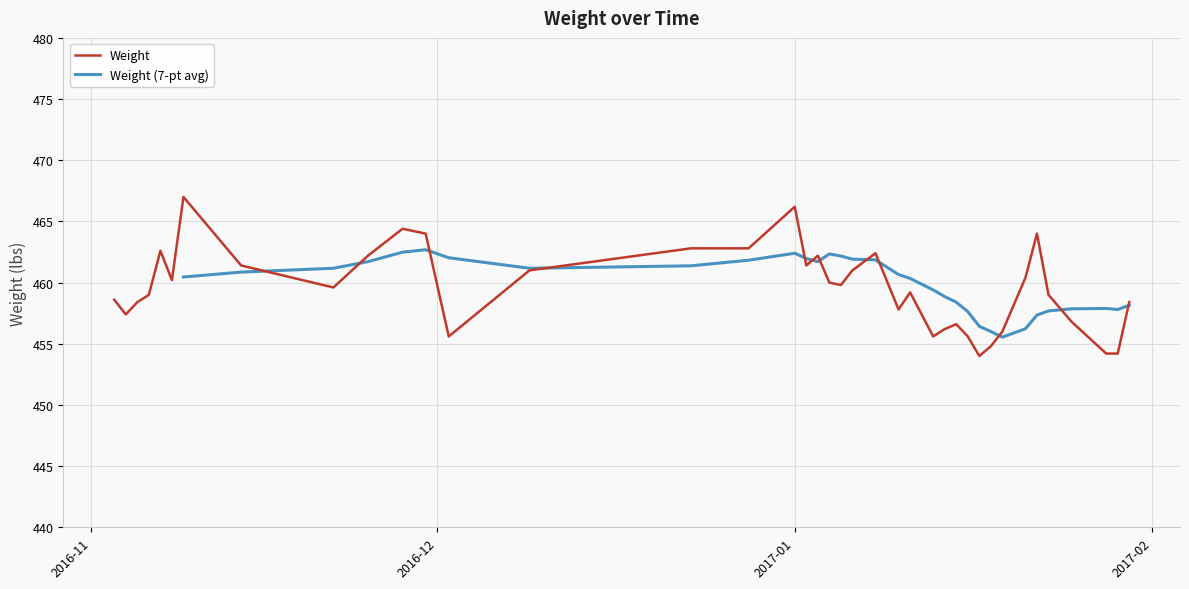

What value does the data have at 2016-11-28?

464.4